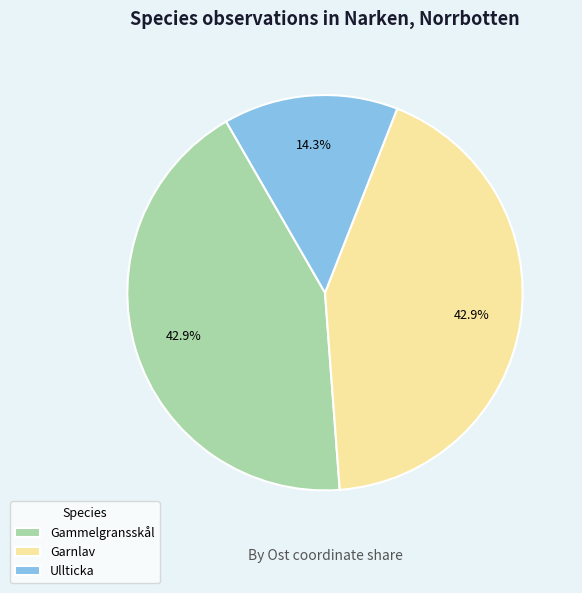

Approximately how many times larger is the value at Gammelgransskål compared to Ullticka?

3.0